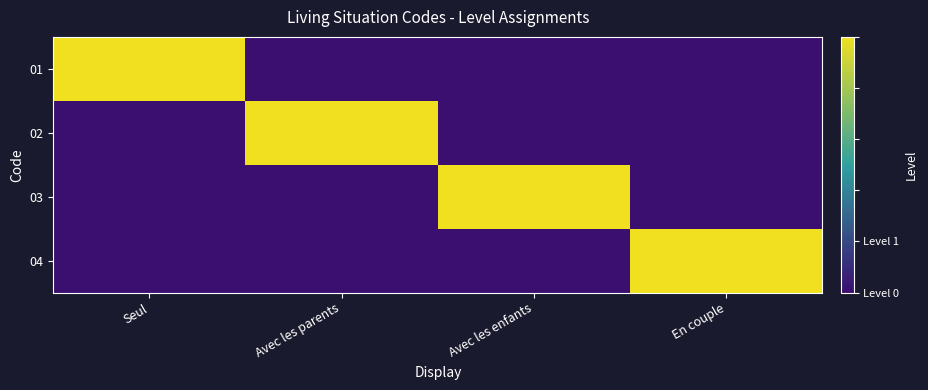

At how many categories does at least one series exceed 0?

4